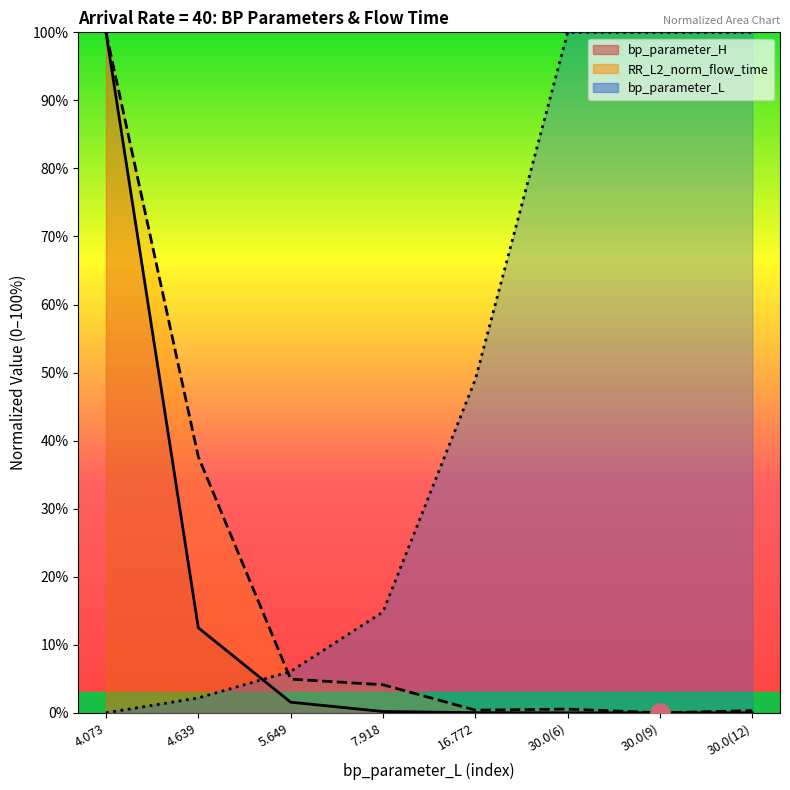

Which series has the widest spread of values?

bp_parameter_H